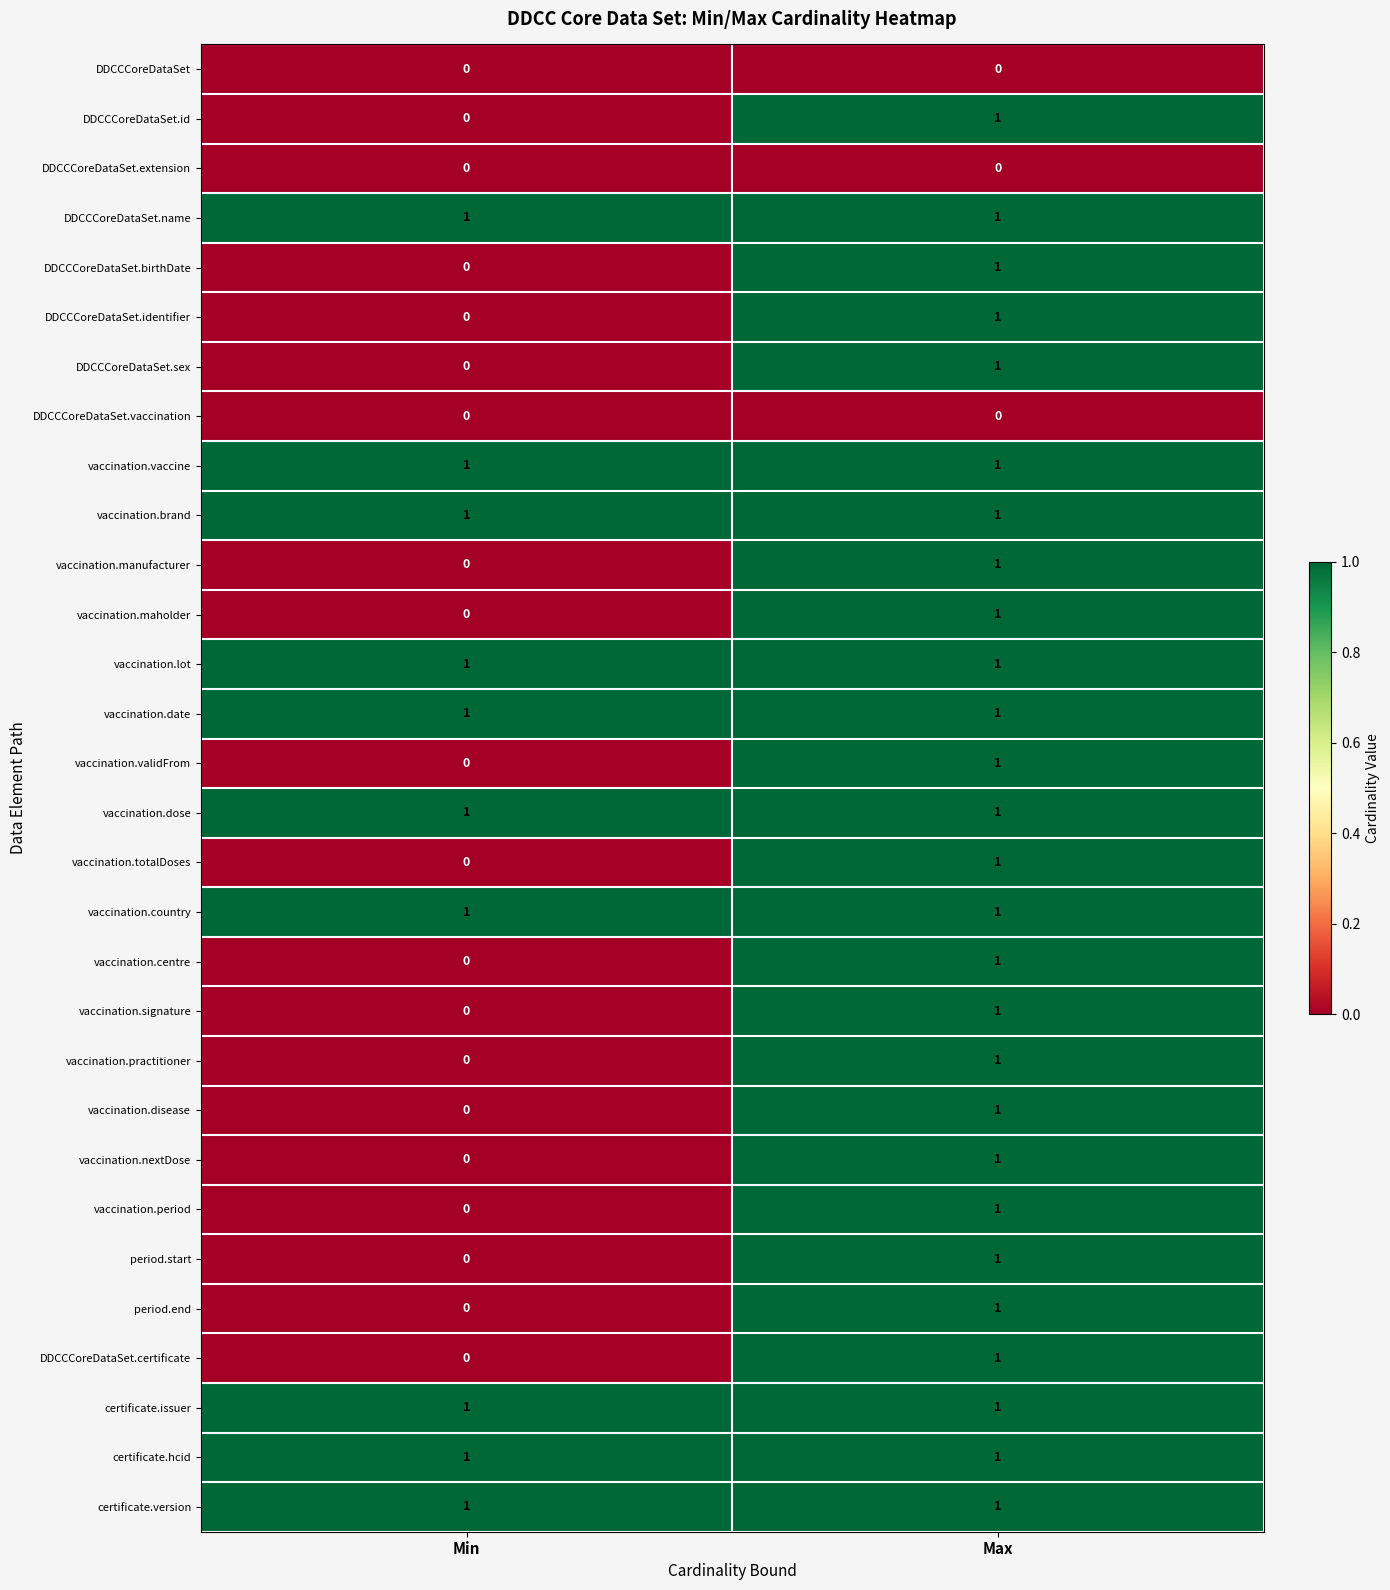

What is the total value across all series at Min?

10